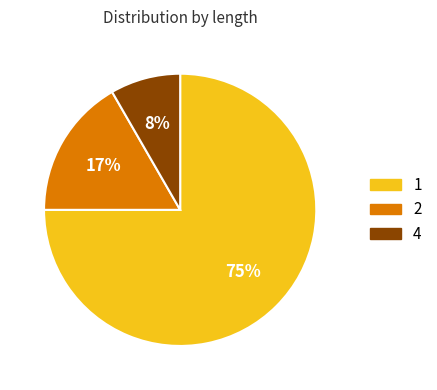

To the nearest percent, what is the average slice percentage?

33%